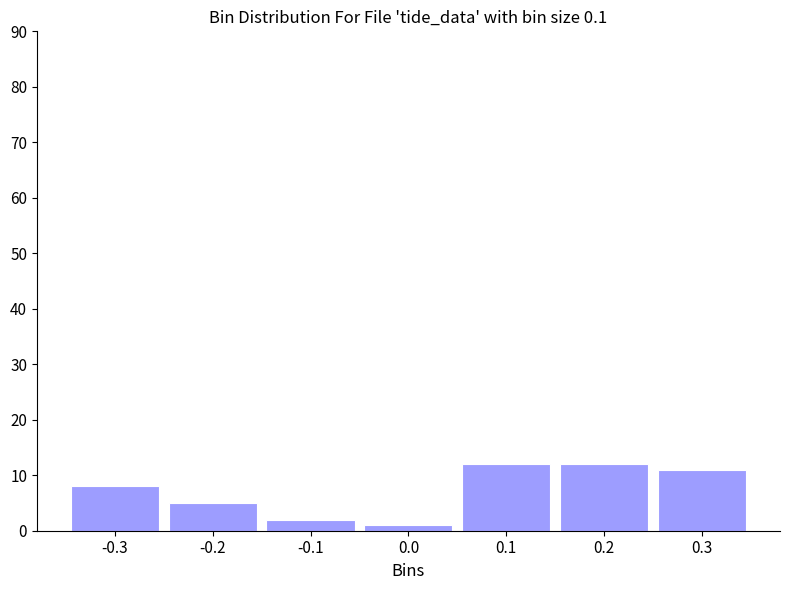

Reading left to right, list every bar in this chart as the range it spans on the x-axis followed by its height. The values are not printed on the chart, so give them approximately, as read against the axis.

-0.35 to -0.25: 8
-0.25 to -0.15: 5
-0.15 to -0.05: 2
-0.05 to 0.05: 1
0.05 to 0.15: 12
0.15 to 0.25: 12
0.25 to 0.35: 11